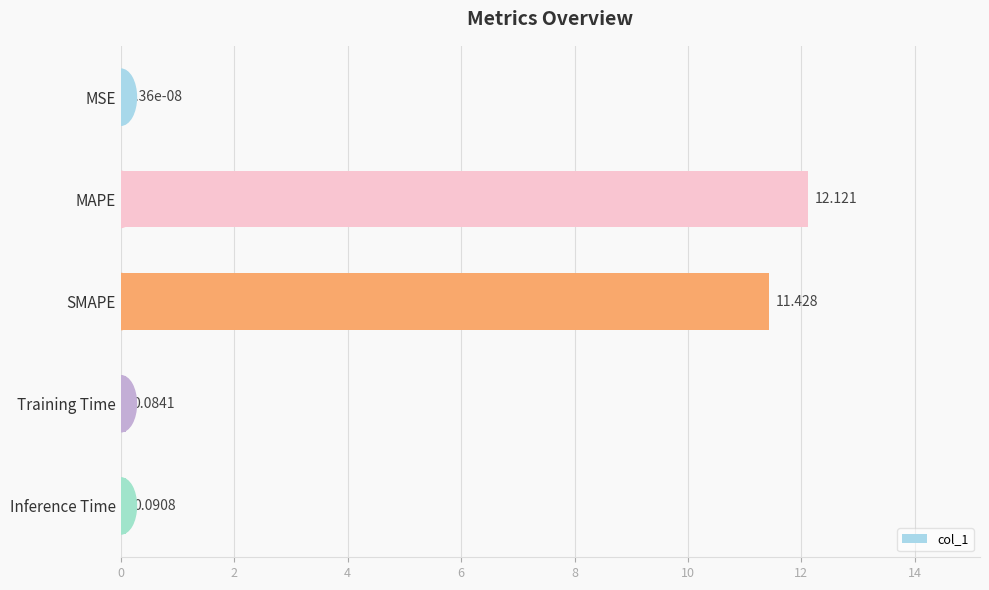

Where is the data nearest to the value 6?

SMAPE